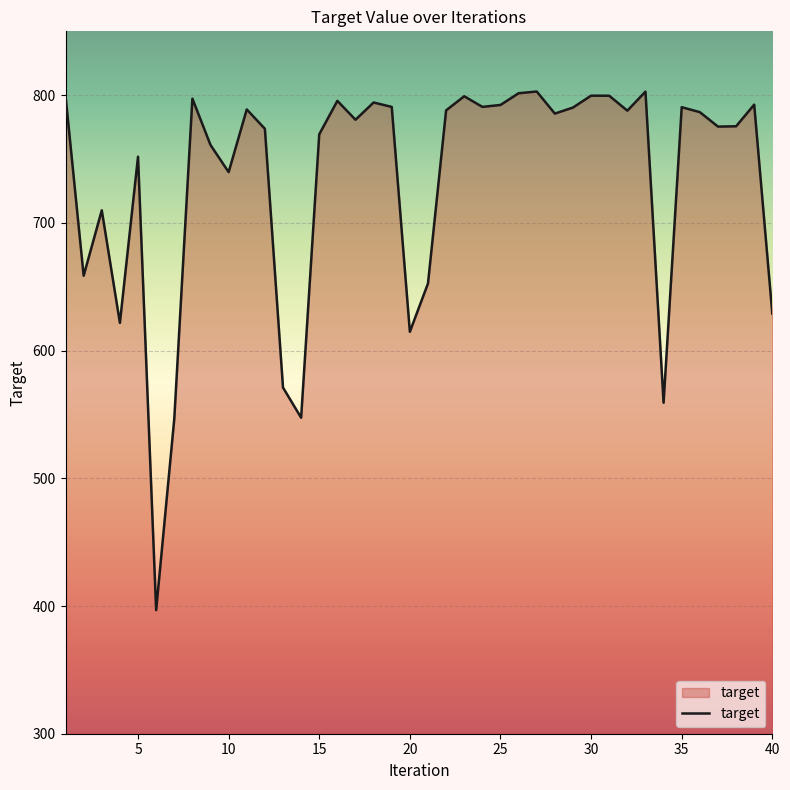

What is the minimum value shown in the chart?

396.8